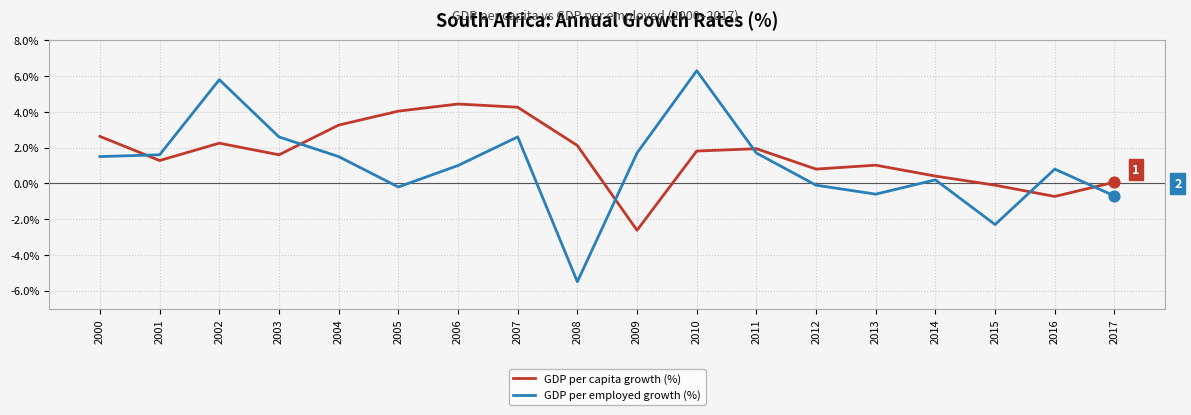

Between 2010 and 2014, which series saw the biggest shift?

GDP per employed growth (%)